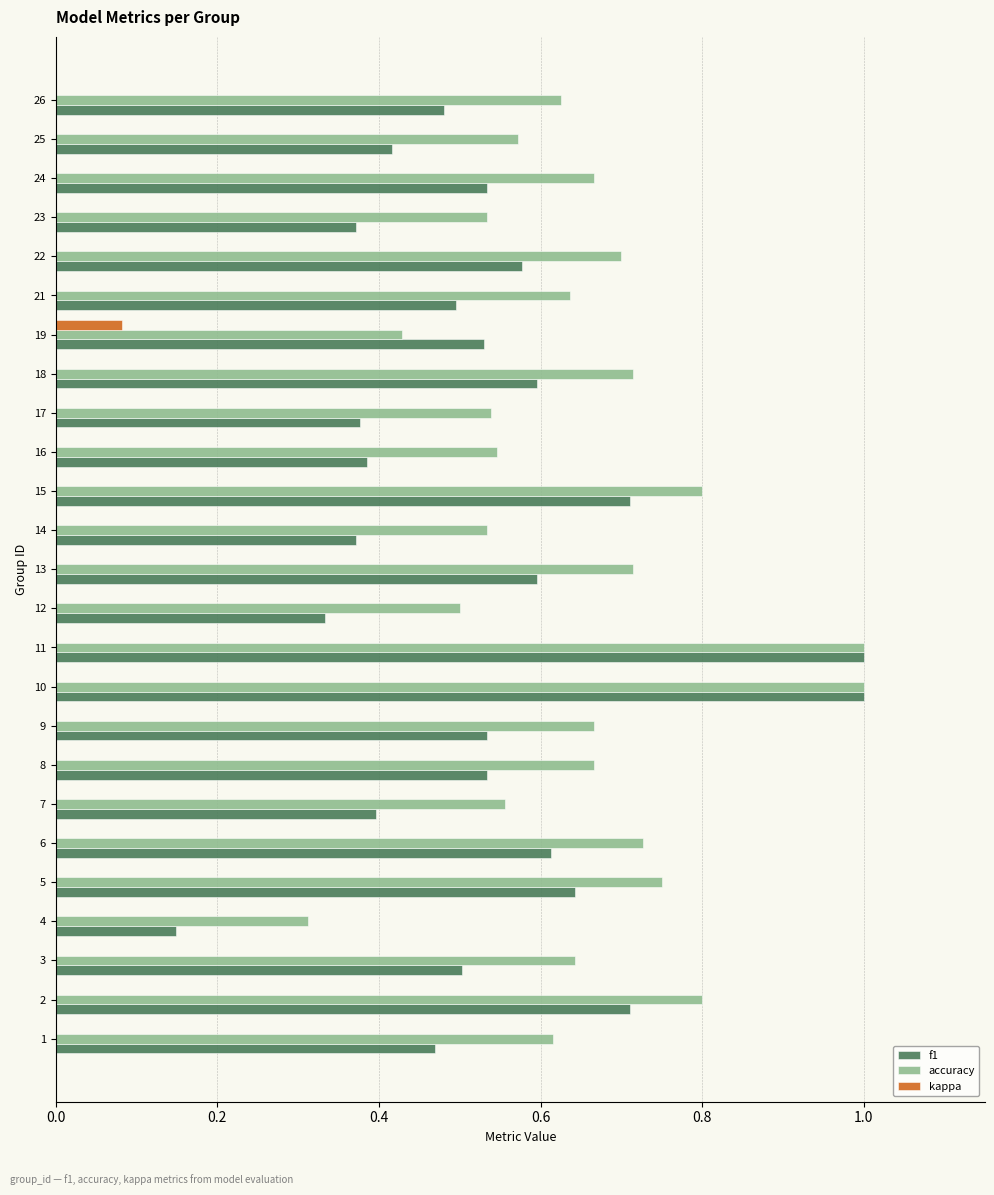

What is the spread (max minus min) of values at 10?

1.0